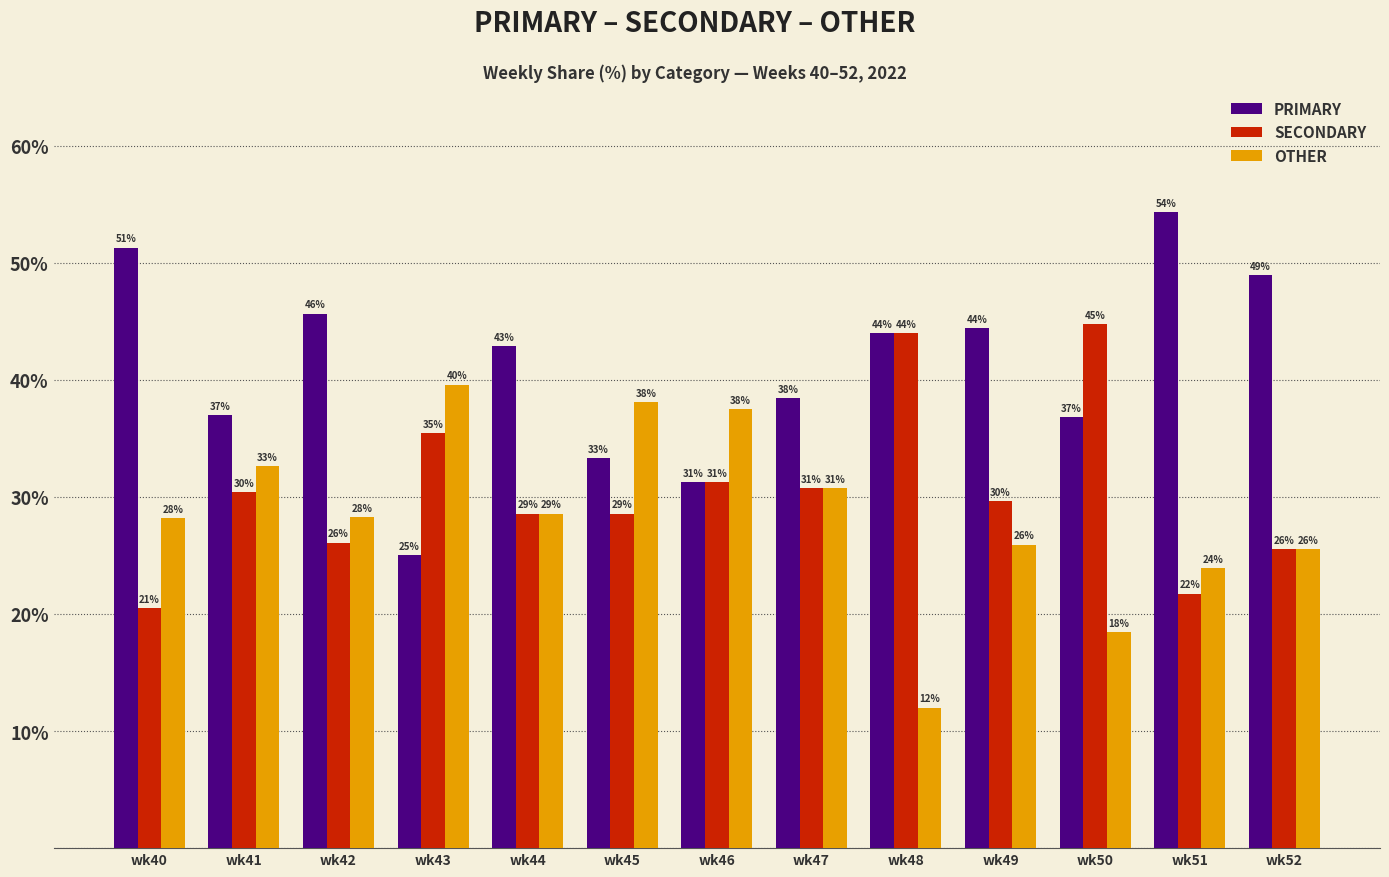

Is the value of PRIMARY at wk48 greater than the value of OTHER at wk50?

Yes